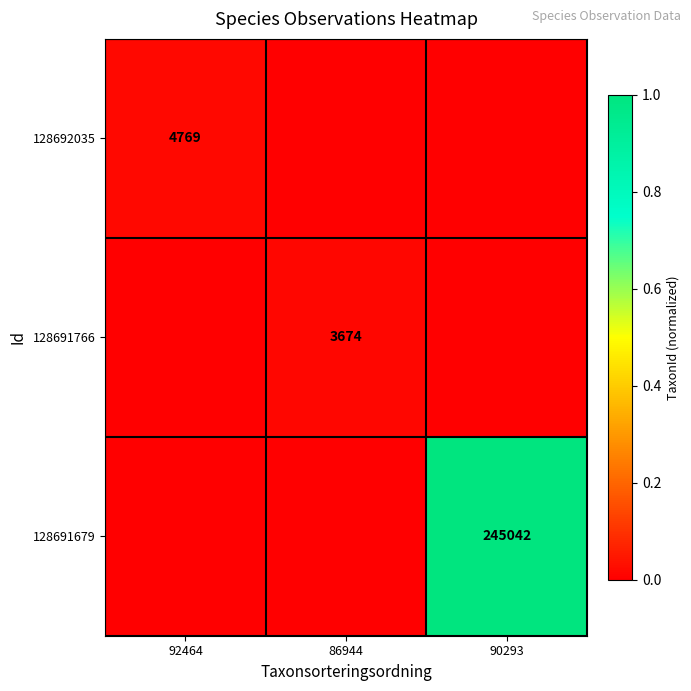

The 128692035 series shows 0.0 at 92464. True or false?

False